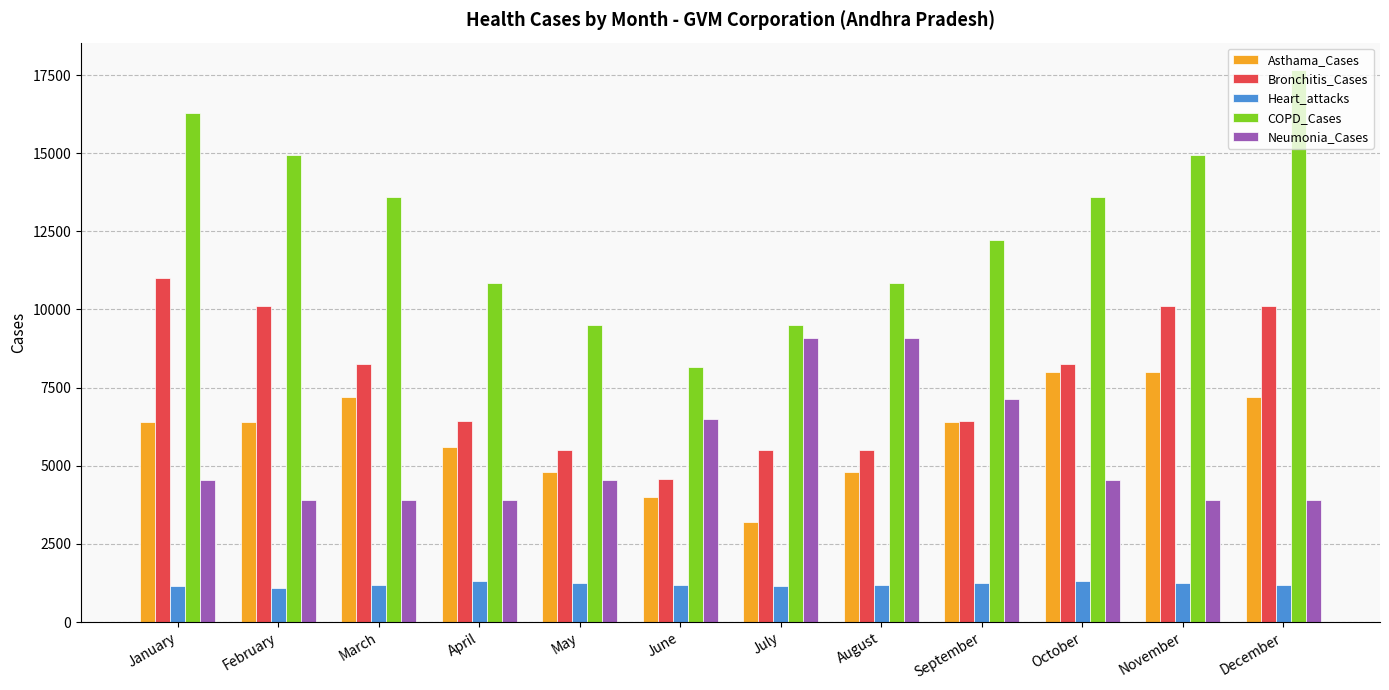

How many distinct data groups are displayed?

5